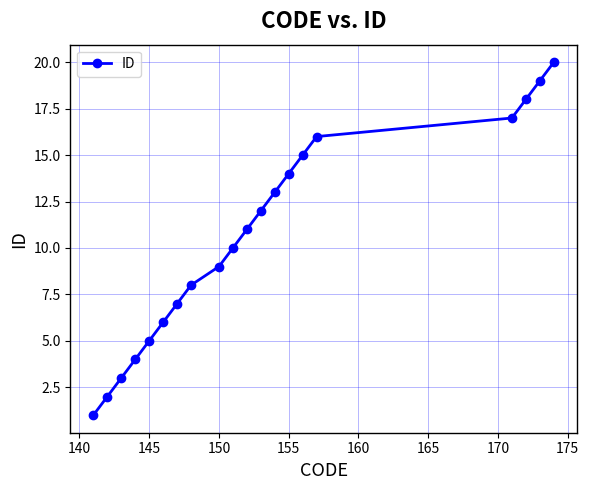

What is the difference between the second highest and second lowest values?

17